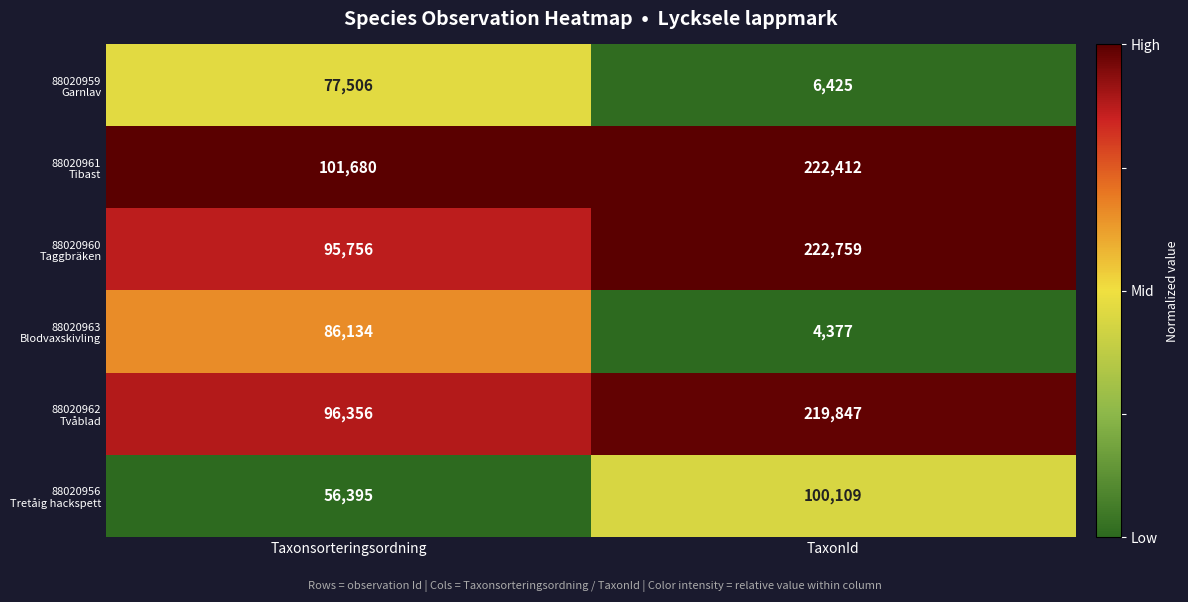

At which category is the sum across all series the highest?

TaxonId